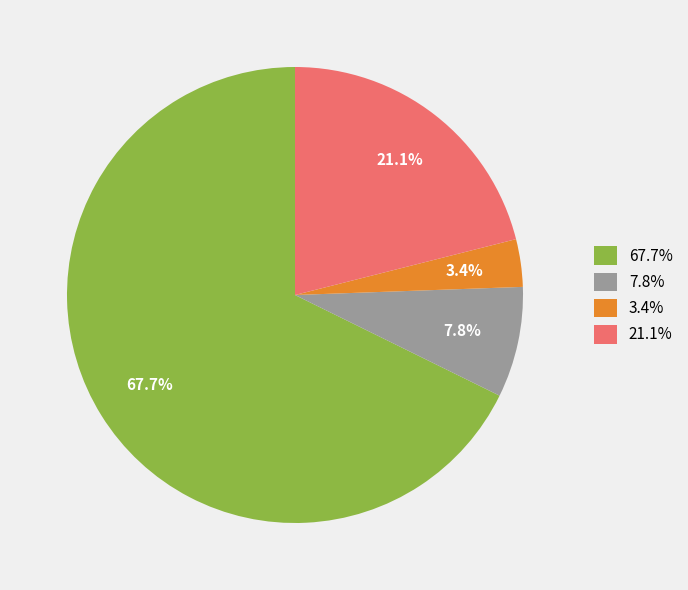

Rank the categories by value from lowest to highest.

3.4%, 7.8%, 21.1%, 67.7%